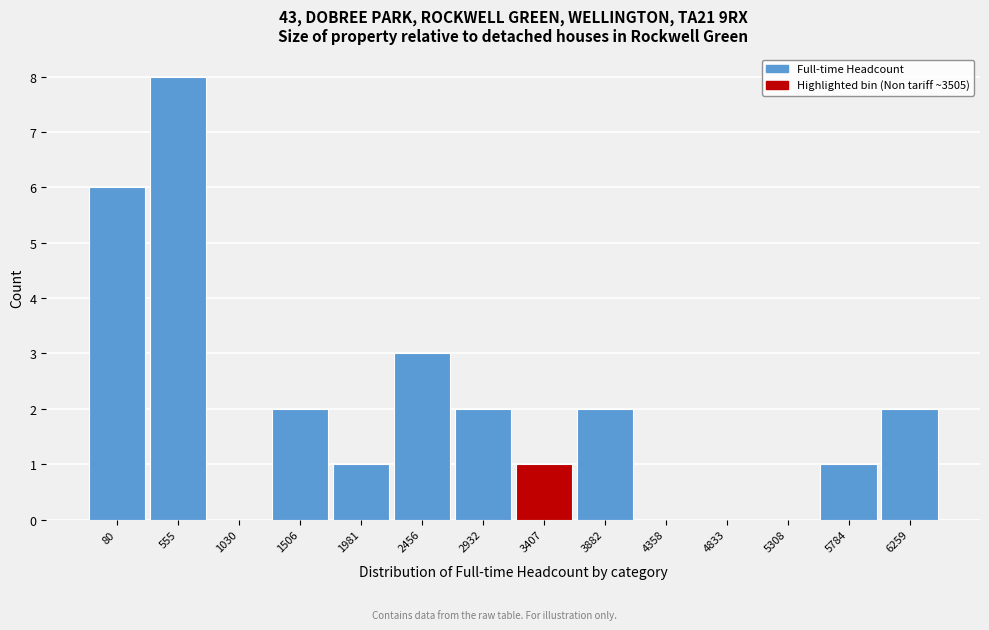

Reading left to right, extract all data points from this chart.

80=6	555=8	1030=0	1506=2	1981=1	2456=3	2932=2	3407=1	3882=2	4358=0	4833=0	5308=0	5784=1	6259=2